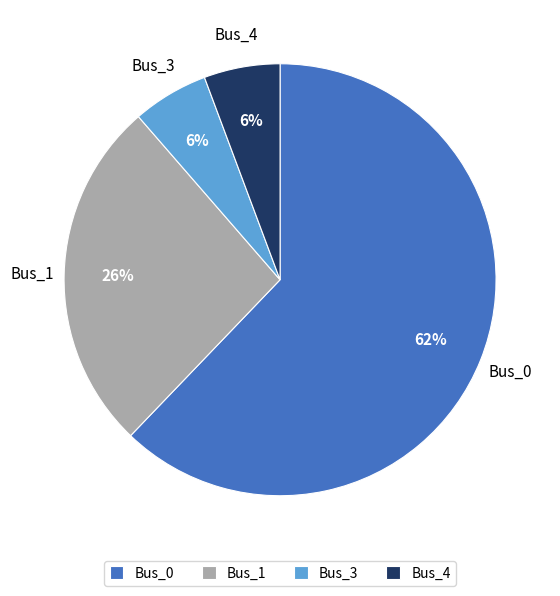

How many slices are in this pie chart?

4